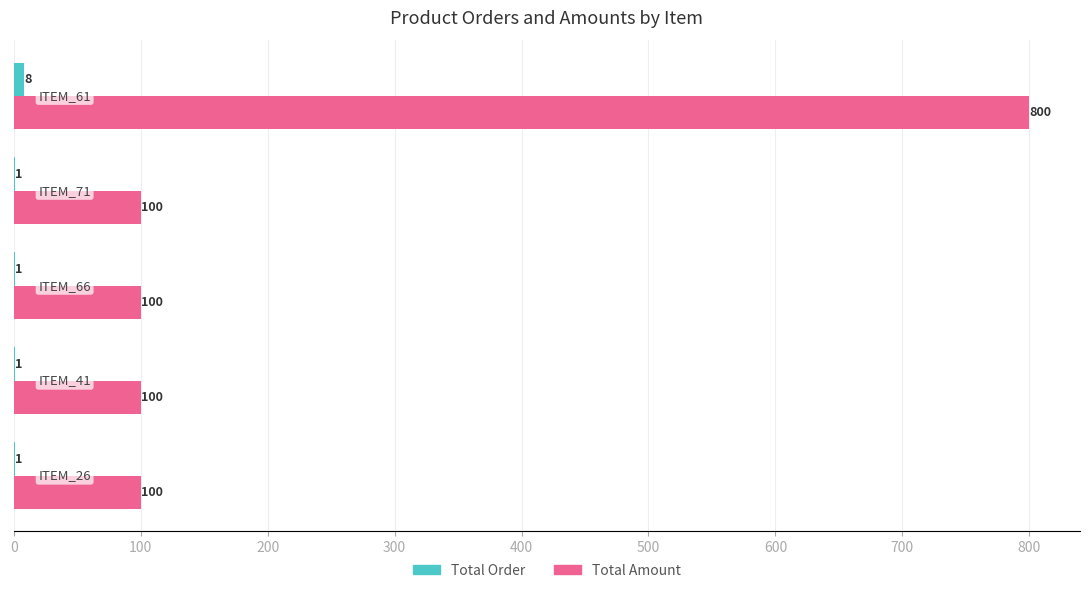

What is the average value of the Total Amount series?

240